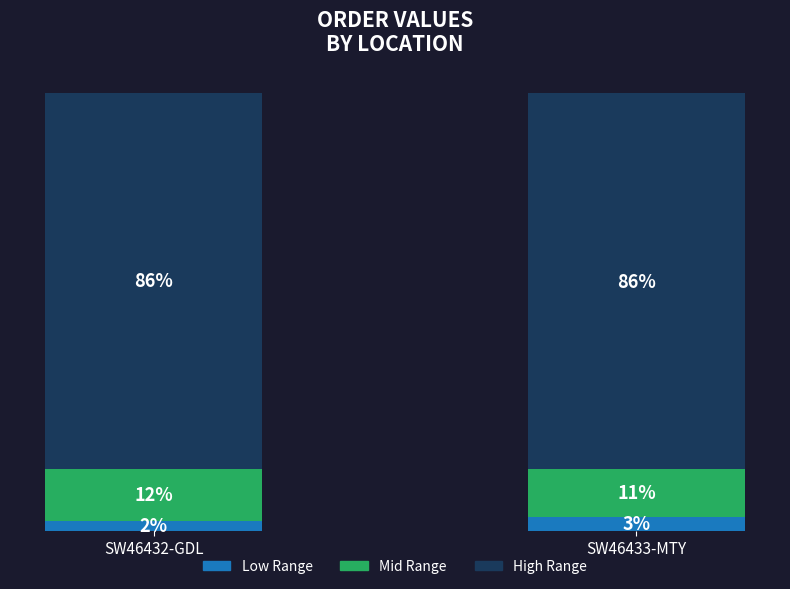

Where is High Range nearest to the value 85?

SW46432-GDL